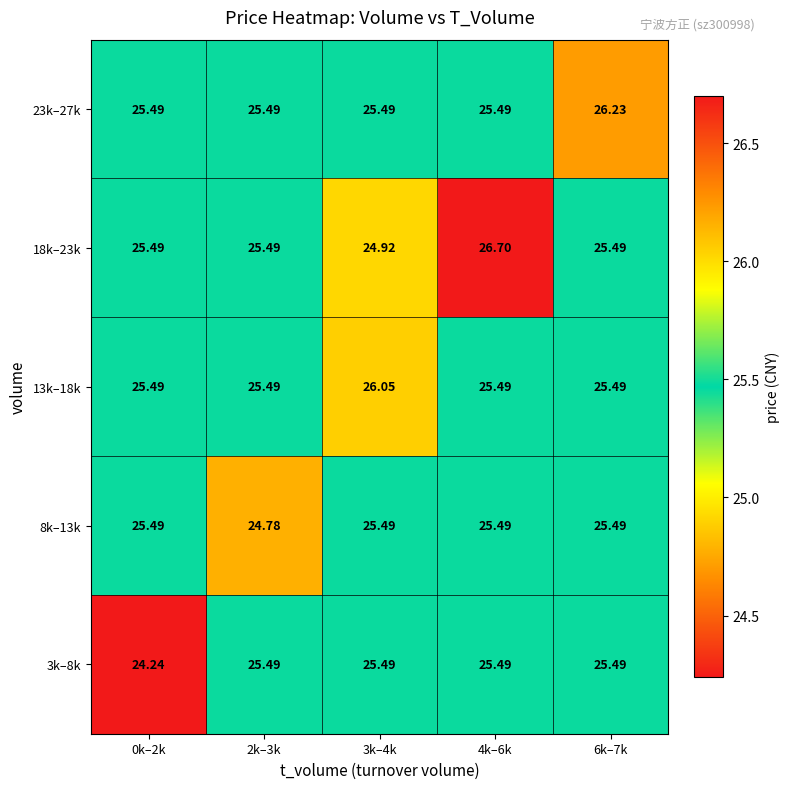

At 6k–7k, list the series in order from smallest to largest.

3k–8k, 8k–13k, 13k–18k, 18k–23k, 23k–27k